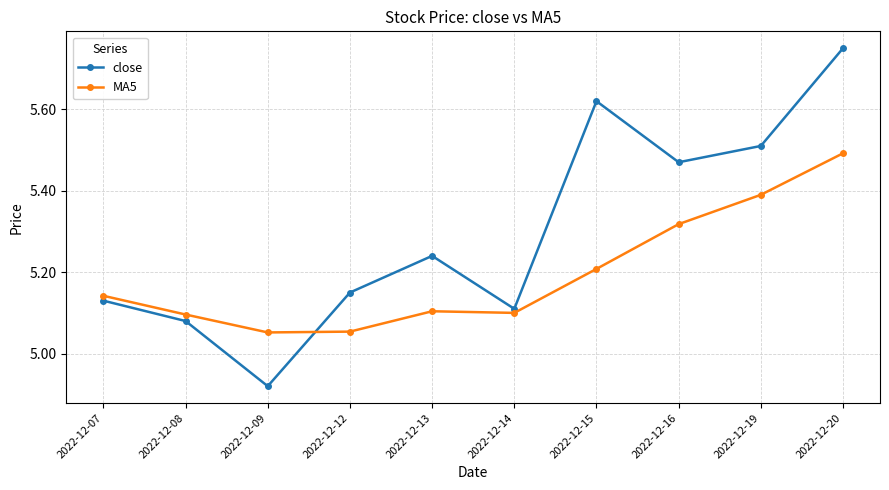

Which series has the largest total across all categories?

close